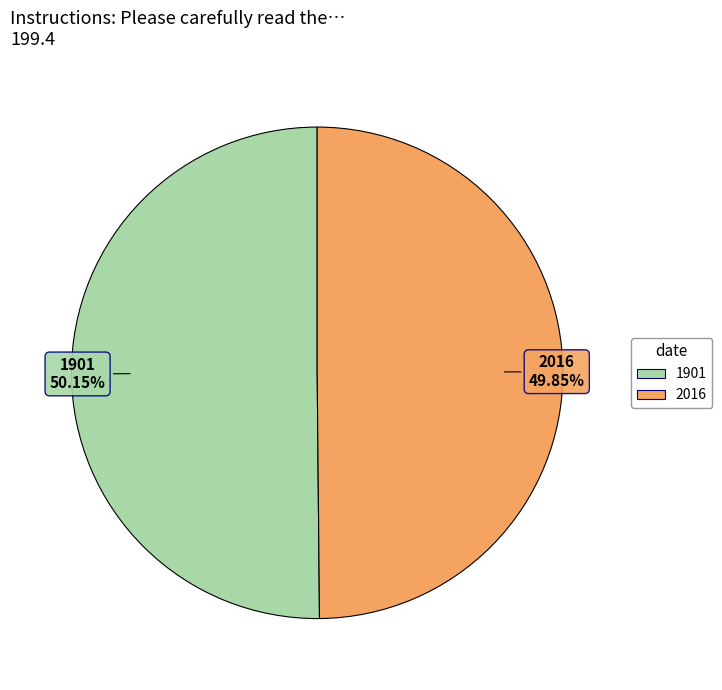

Is there any slice that represents more than half of the pie?

Yes